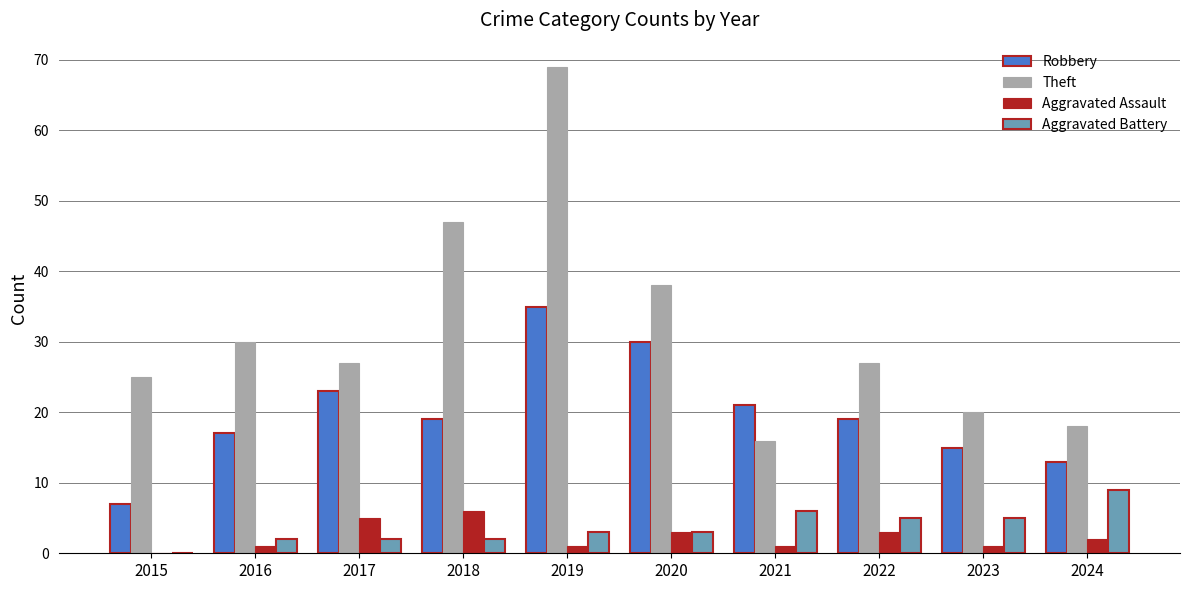

Reading left to right, what are all the values shown in this chart?

Robbery: 7	17	23	19	35	30	21	19	15	13
Theft: 25	30	27	47	69	38	16	27	20	18
Aggravated Assault: 0	1	5	6	1	3	1	3	1	2
Aggravated Battery: 0	2	2	2	3	3	6	5	5	9